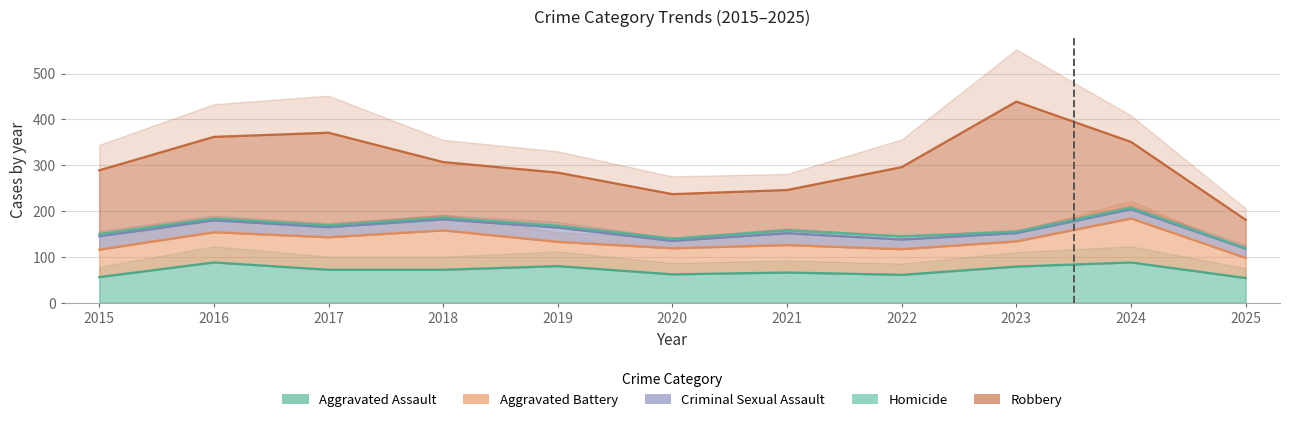

What is the value of the Aggravated Assault point at the 7th from the left?

66